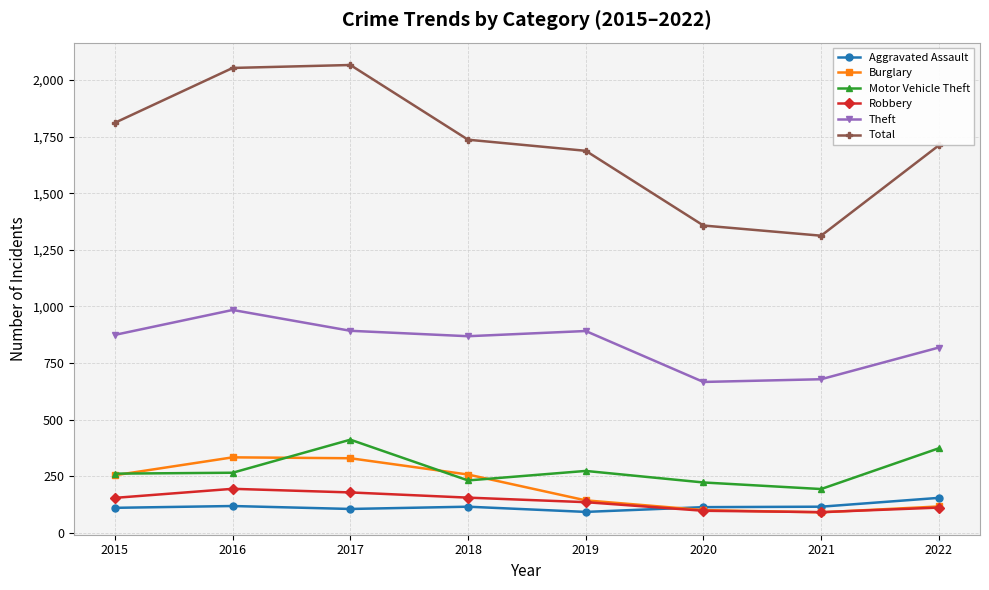

True or false: Theft and Aggravated Assault cross at least once.

False